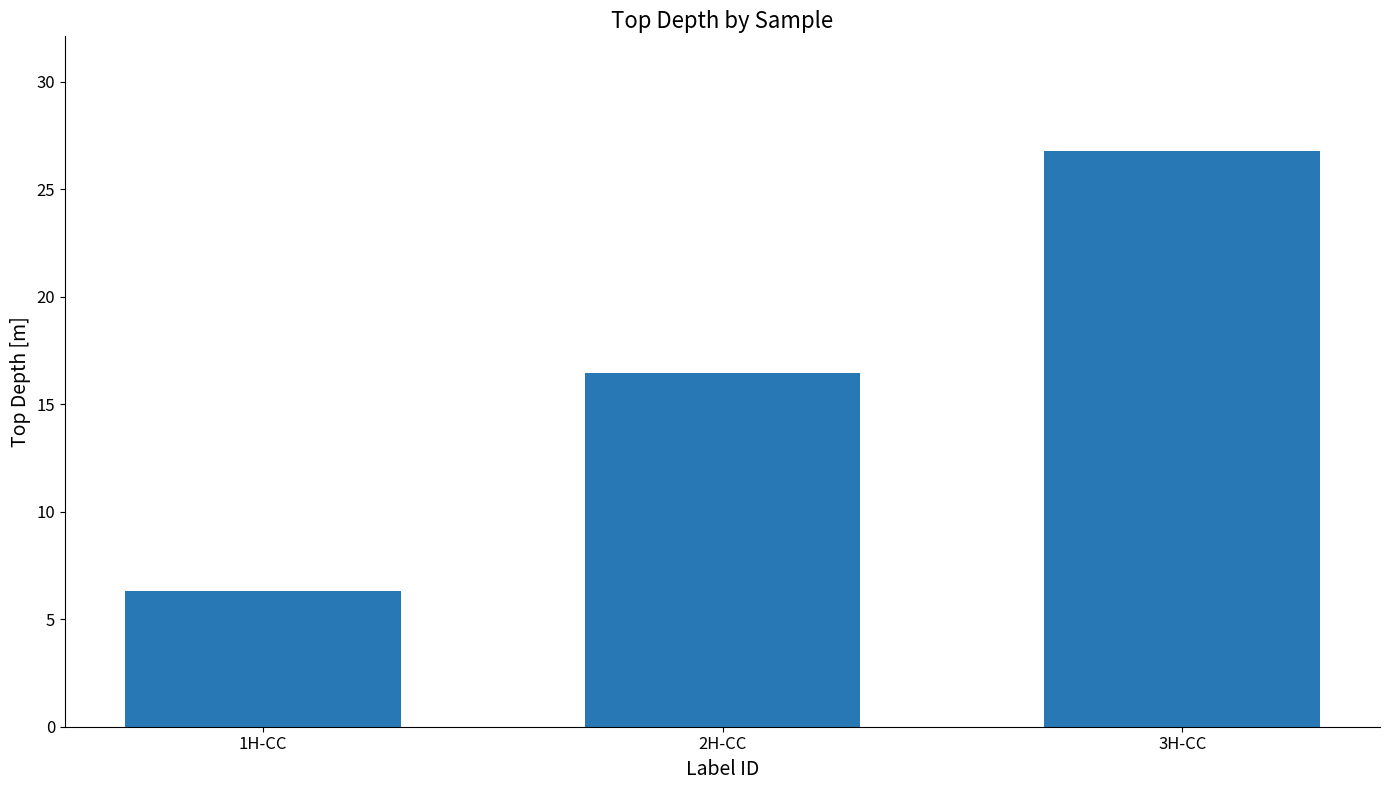

What is the minimum value shown in the chart?

6.3